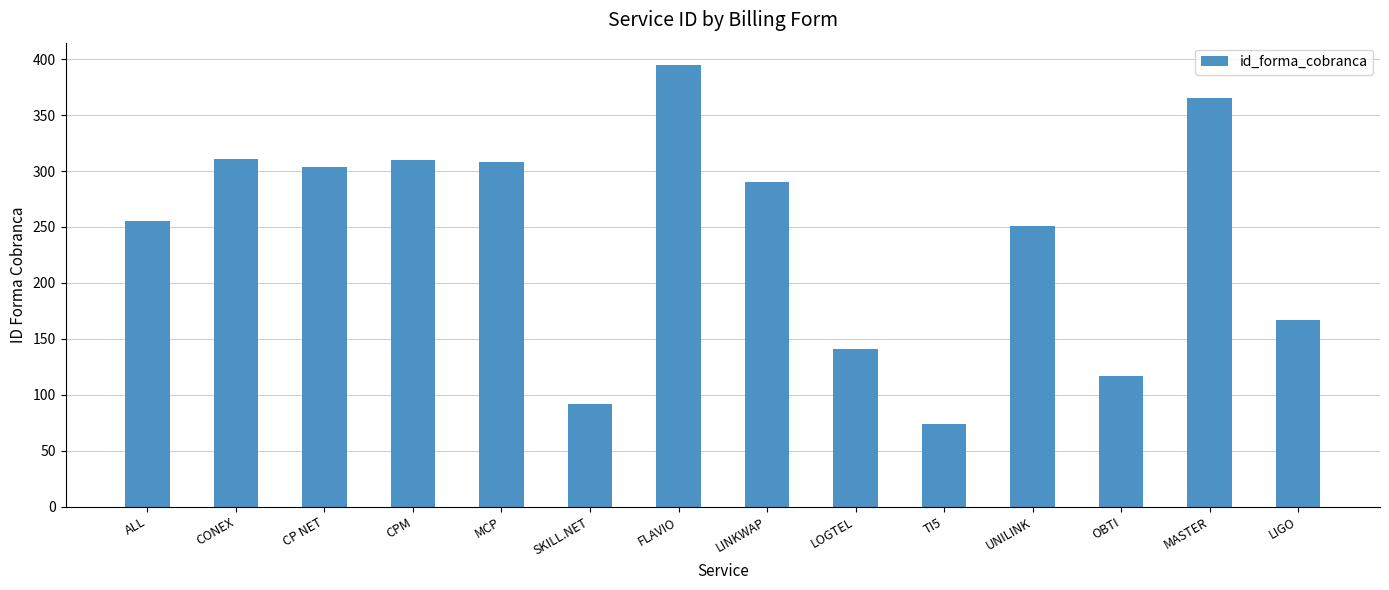

What position from the right is CPM?

11